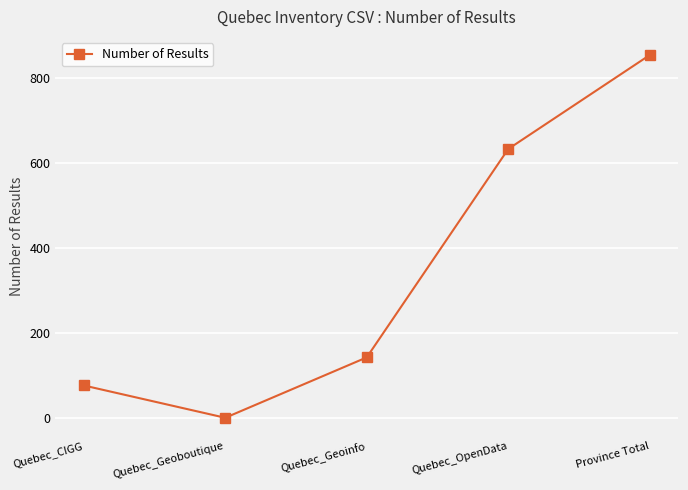

What is the difference between the maximum and minimum values?

853